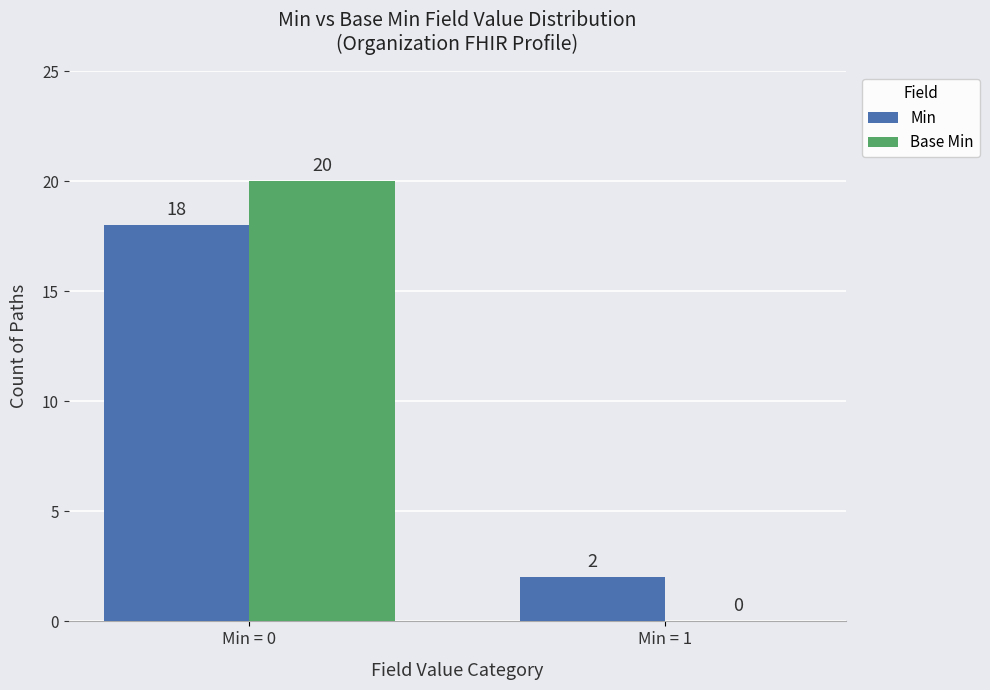

Is it true that Min equals 4 at Min = 0?

False